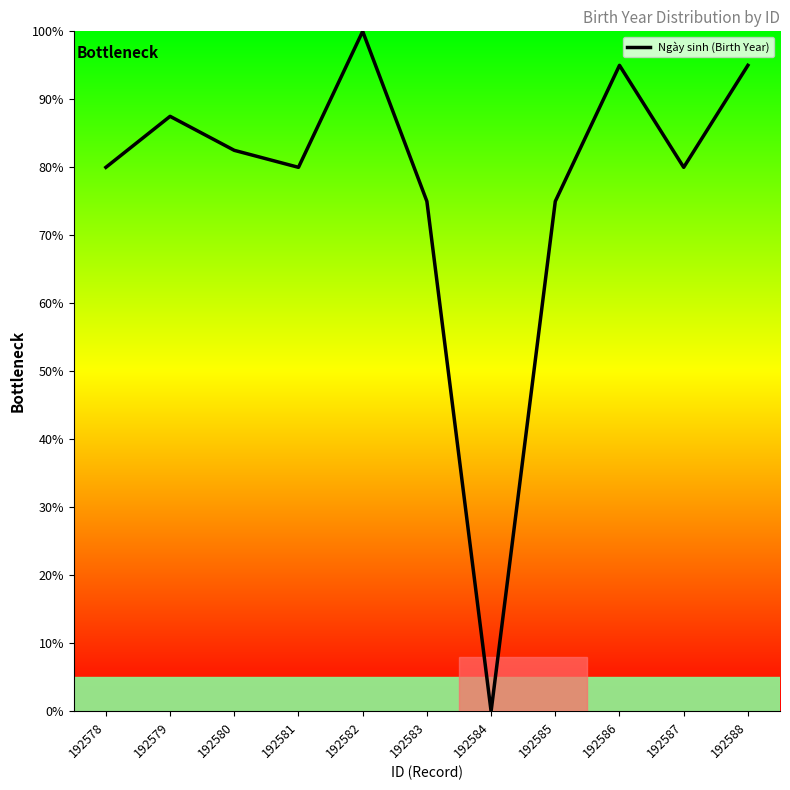

What is the approximate value at 192579?

87.5